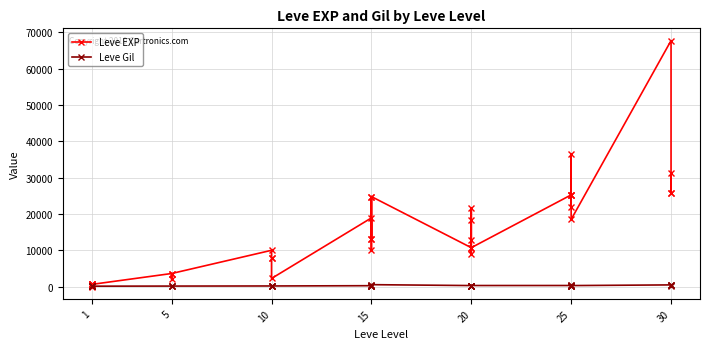

After their last crossing, which series has the higher values: Leve Gil or Leve EXP?

Leve EXP